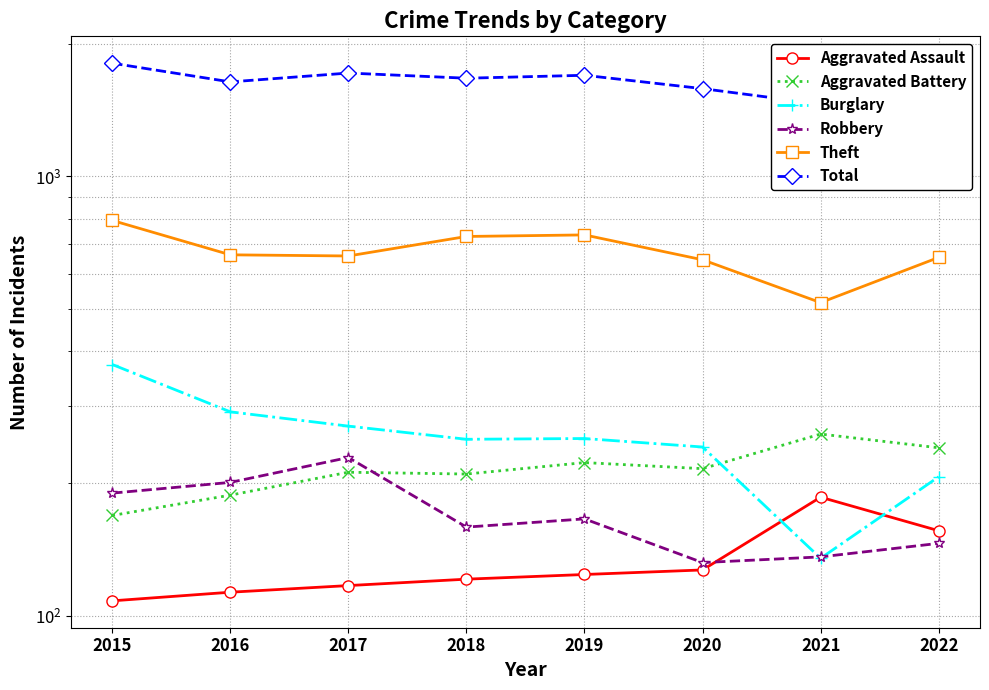

What is the value of the Aggravated Battery point at the 3rd from the left?

212